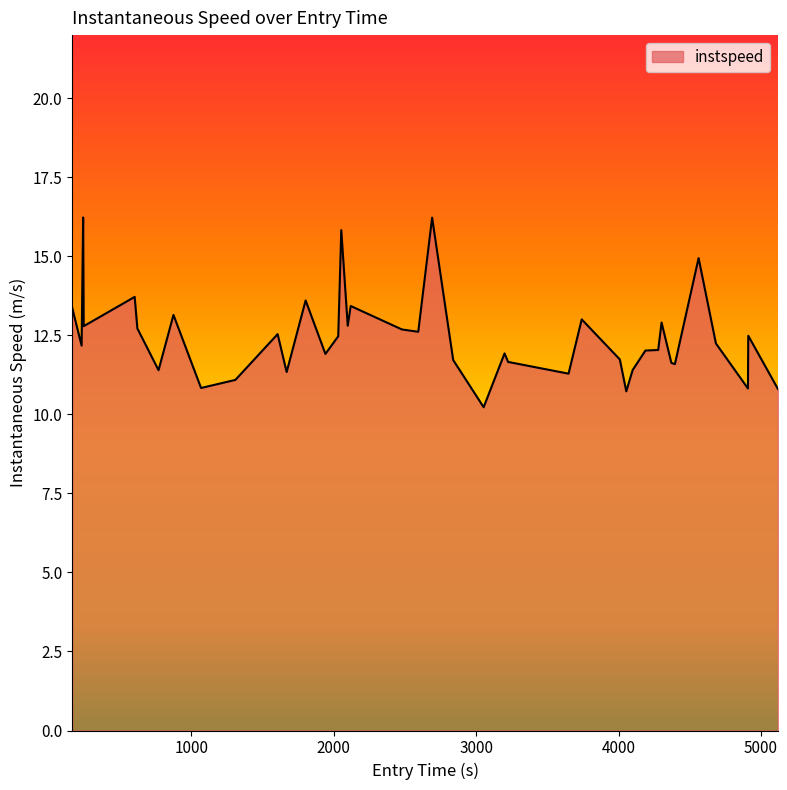

What is the greatest value displayed?

16.2